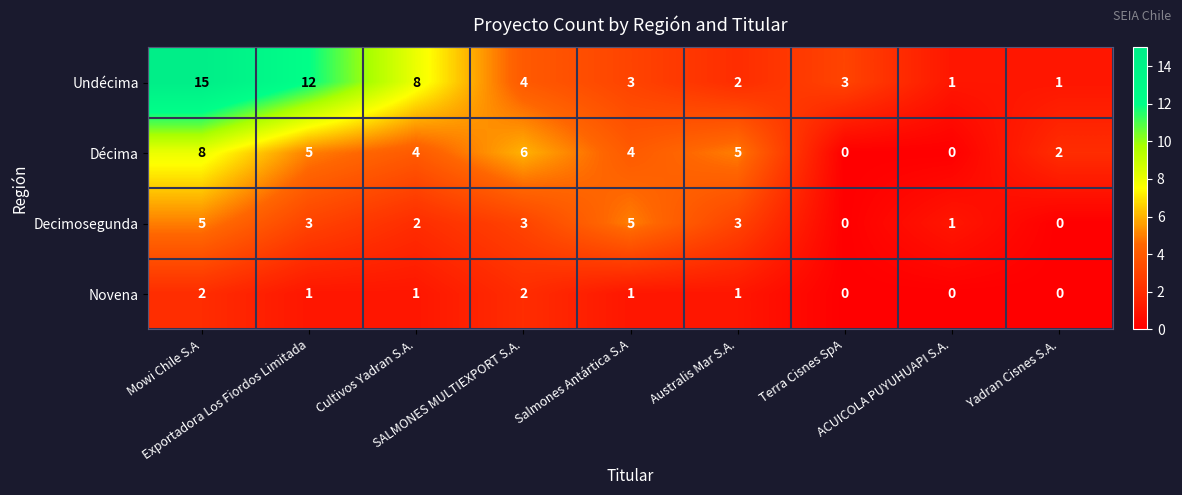

What is the total value across all series at Mowi Chile S.A?

30